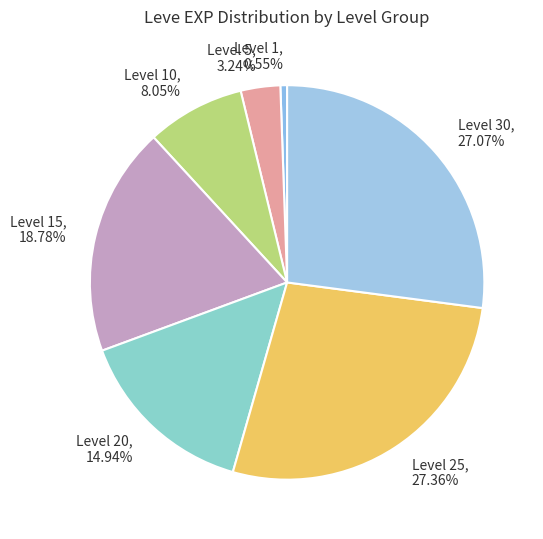

What is the ratio of the value at Level 25 to the value at Level 10?

3.4